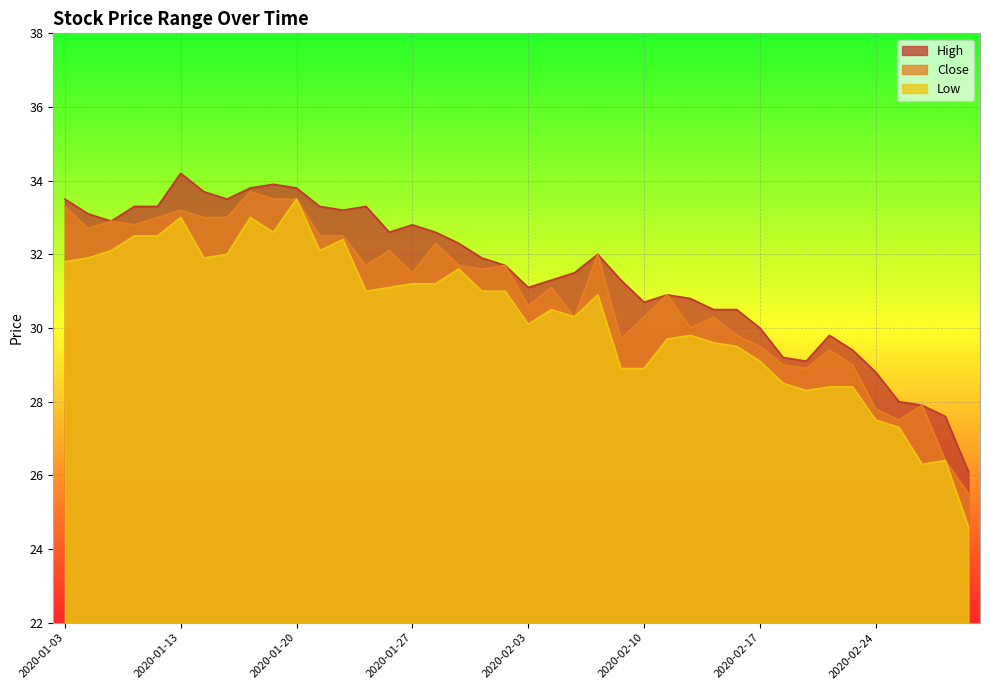

The High series shows 50.9 at 2020-02-14. True or false?

False